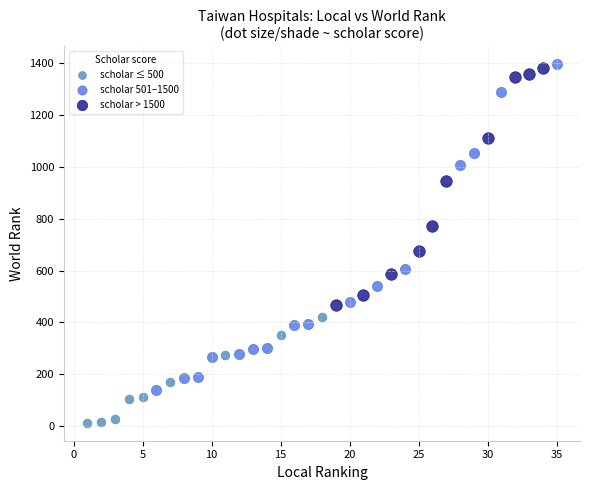

Which series contains the lowest Y value?

scholar ≤ 500